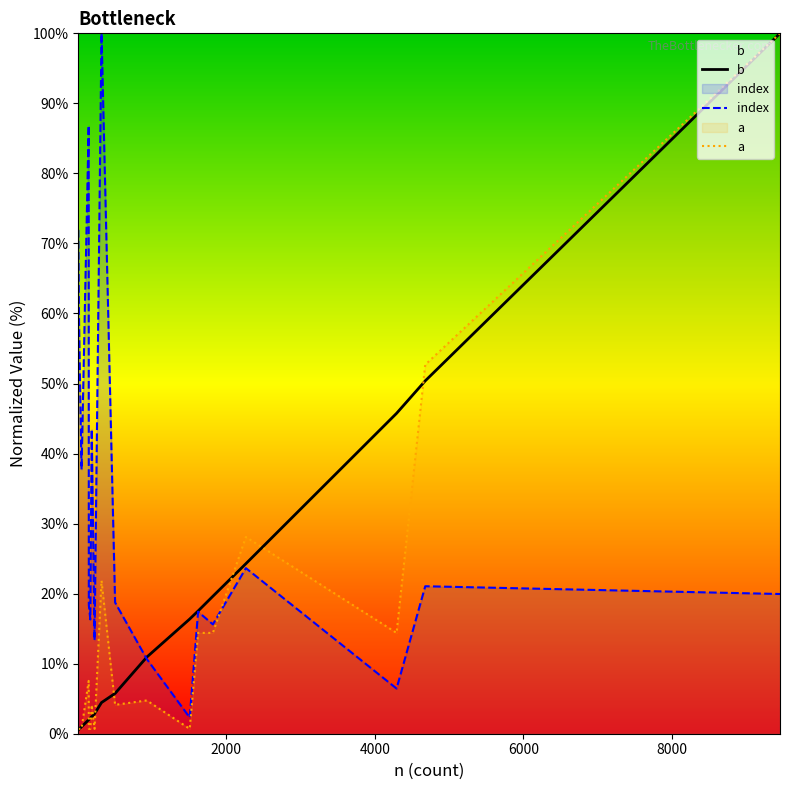

Does the chart have visible grid lines?

No